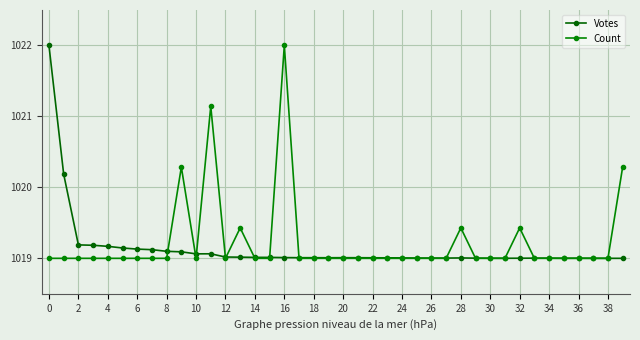

What is the sum of all Votes values?

40765.6